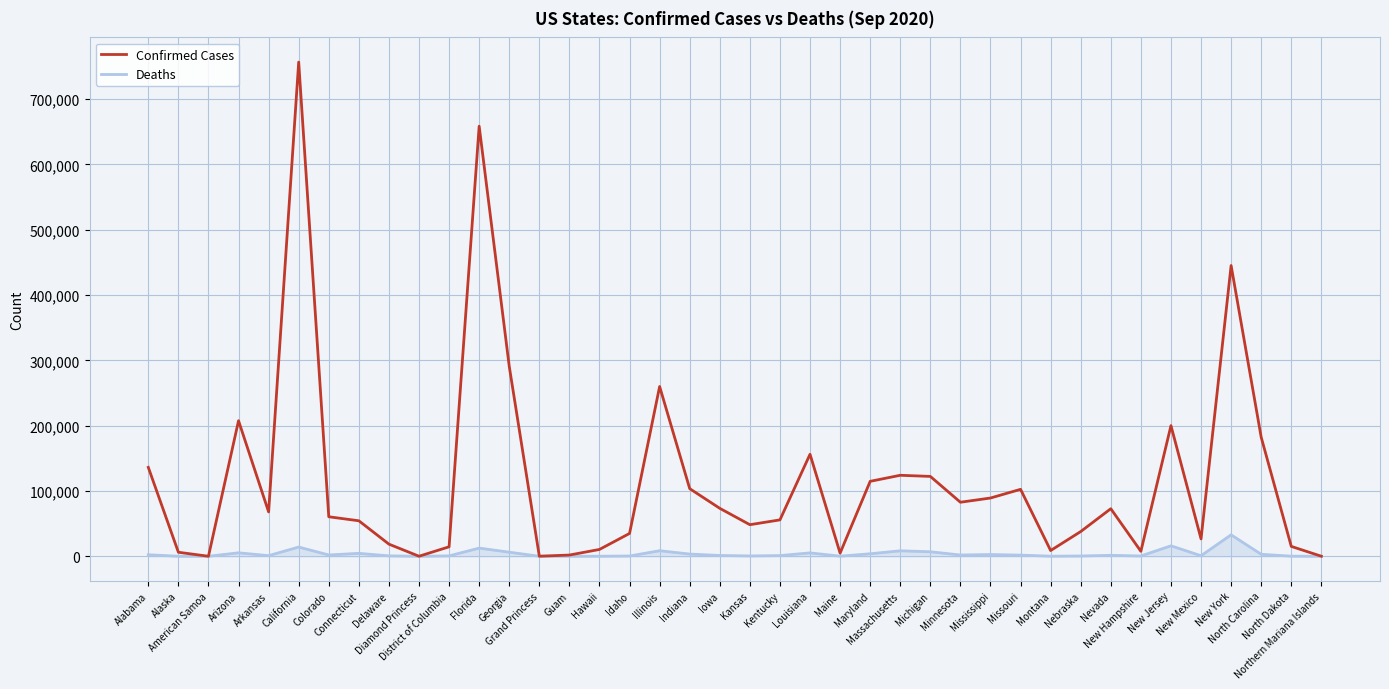

Does the chart have visible grid lines?

Yes